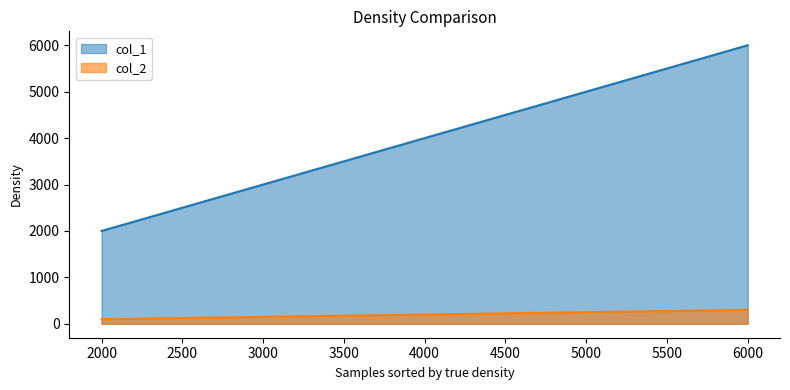

What value does the col_1 series have at 4000, to the nearest 50?

4000